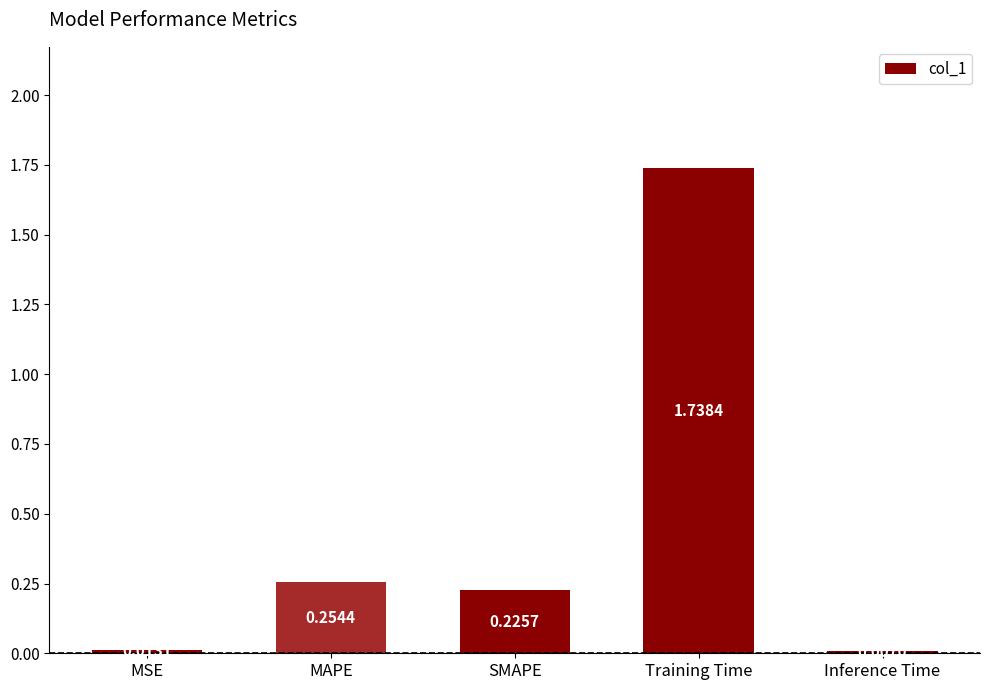

Which category has the lowest value across all series?

Inference Time